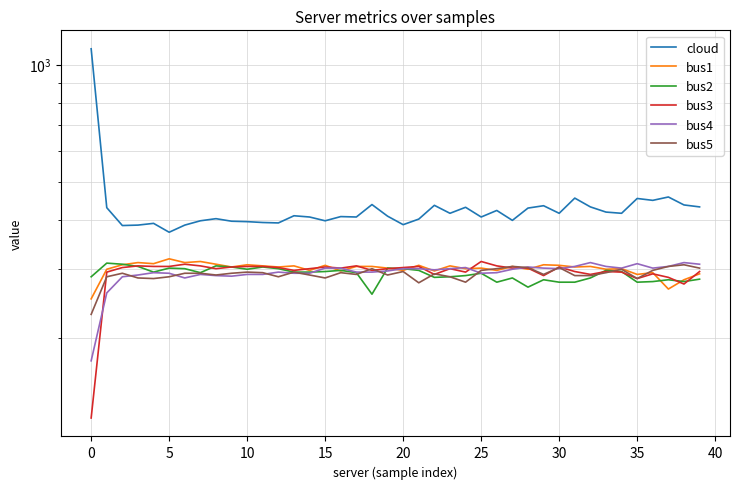

What is the label of the 18th point from the left?

17